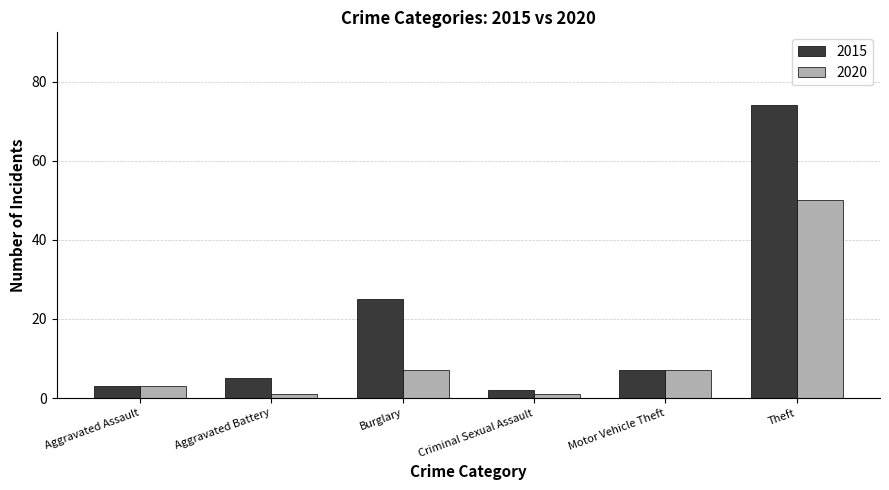

At Theft, list the series in order from smallest to largest.

2020, 2015